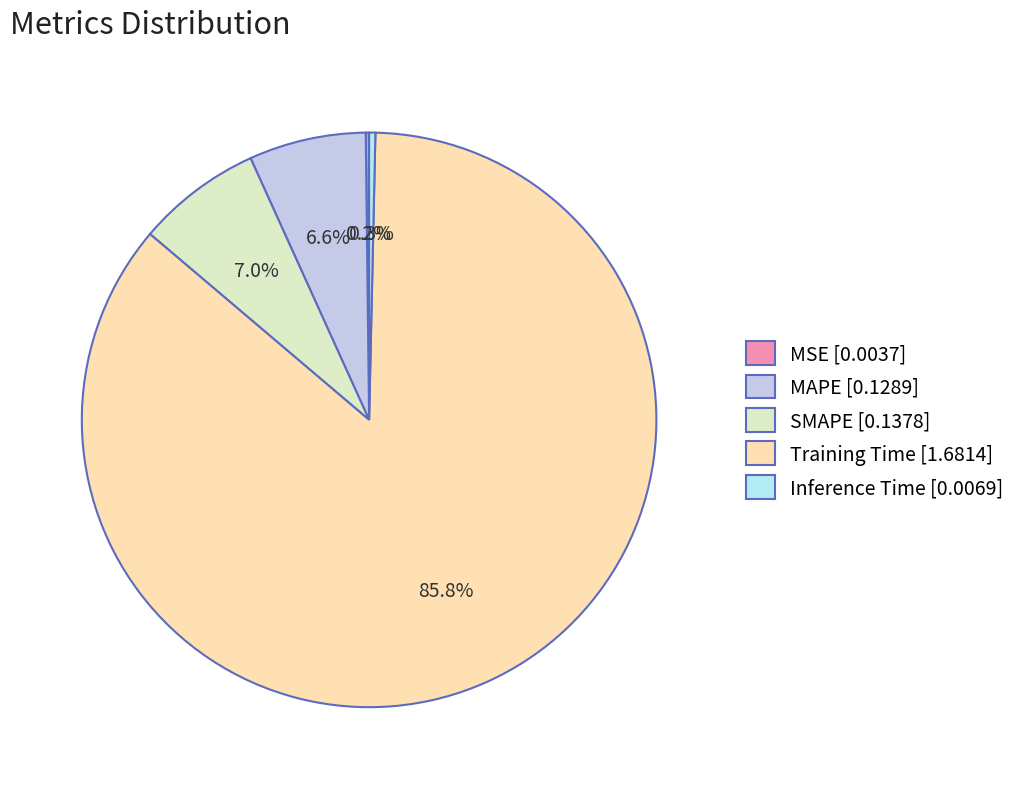

To the nearest percent, what is the difference between the largest and smallest slice percentages?

86%